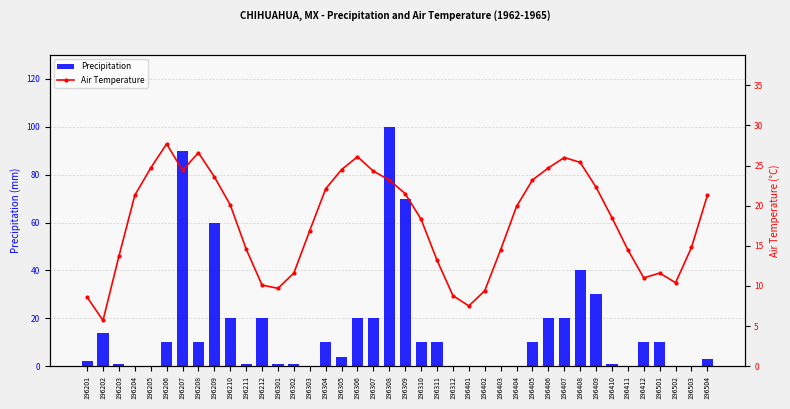

Rank the categories by Precipitation value from lowest to highest.

196204, 196205, 196303, 196312, 196401, 196402, 196403, 196404, 196411, 196502, 196503, 196203, 196211, 196301, 196302, 196410, 196201, 196504, 196305, 196206, 196208, 196304, 196310, 196311, 196405, 196412, 196501, 196202, 196210, 196212, 196306, 196307, 196406, 196407, 196409, 196408, 196209, 196309, 196207, 196308